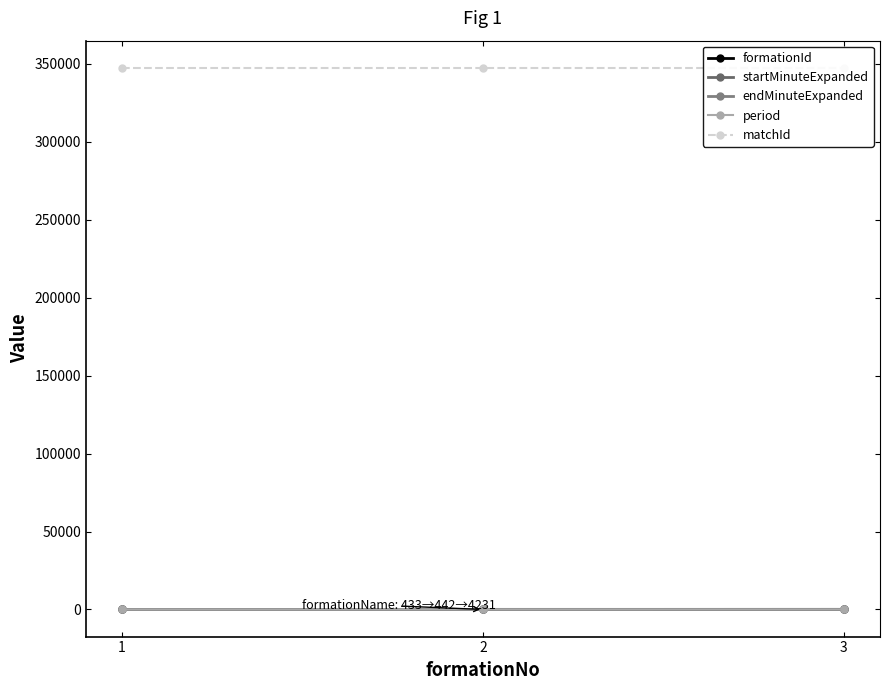

What is the value of the endMinuteExpanded point at the 1st from the left?

47